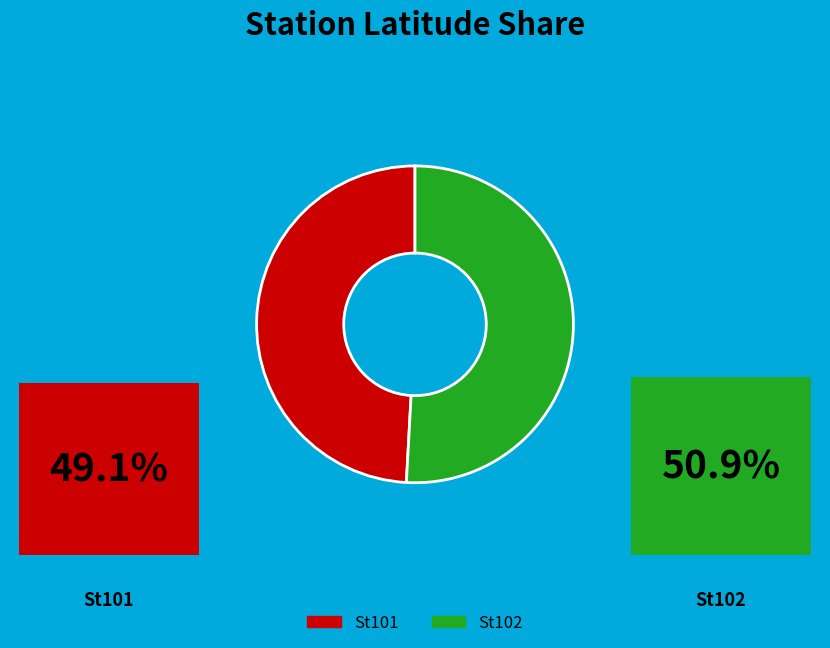

True or false: St102 accounts for 51% of the total.

True